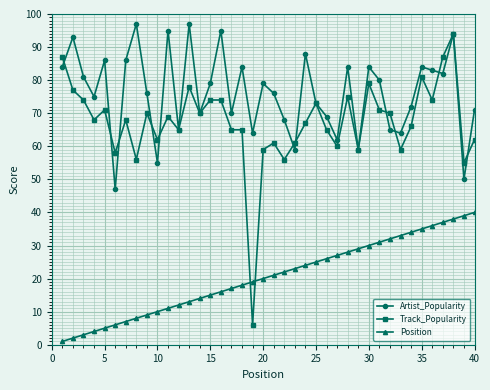

Which series has the largest total across all categories?

Artist_Popularity